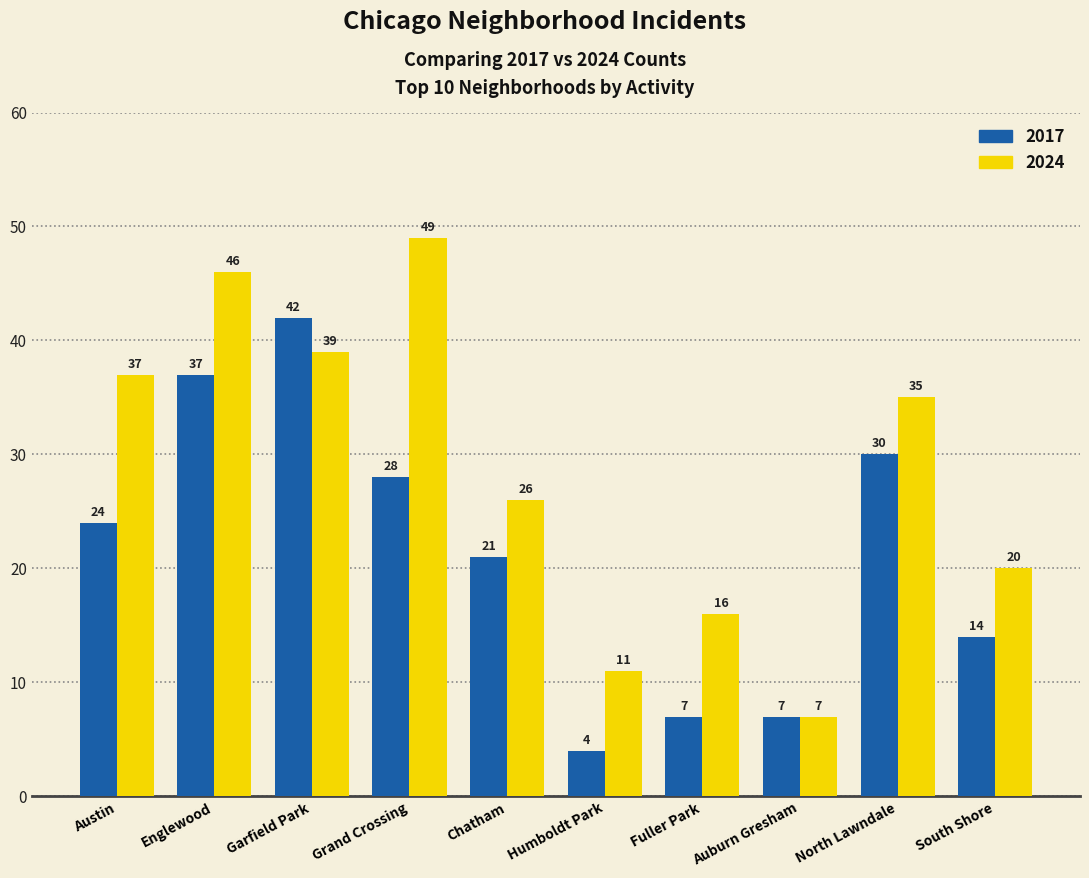

What is the sum of the 2024 values at Englewood and Grand Crossing?

95